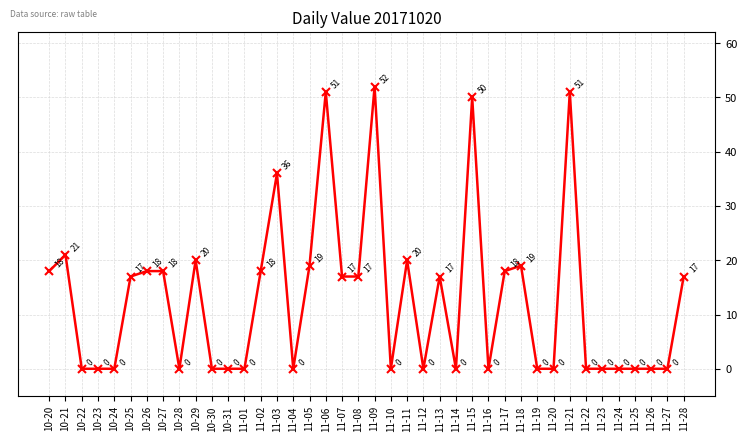

At which category does the data reach its first local peak?

10-21